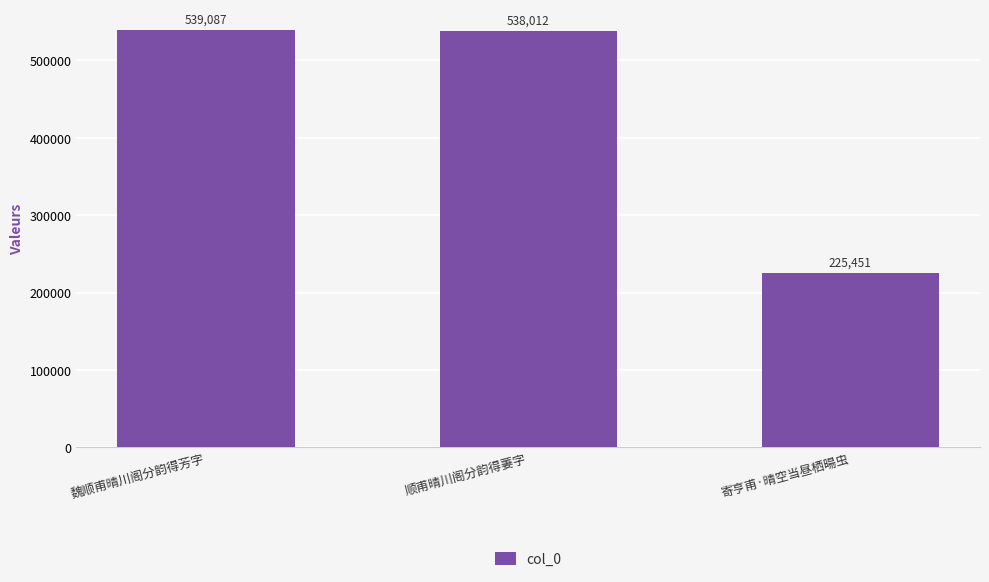

What is the sum of all values?

1302550